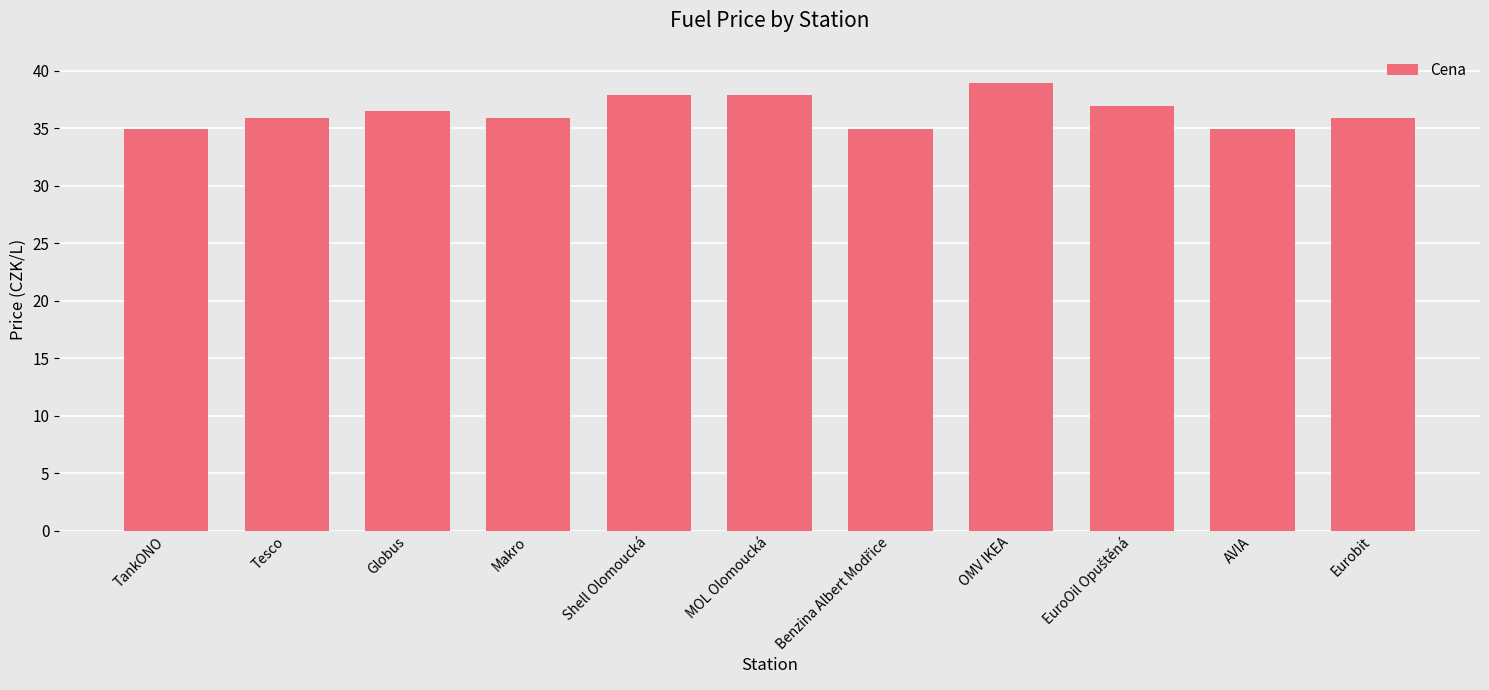

True or false: the data shows 34.9 at TankONO.

True